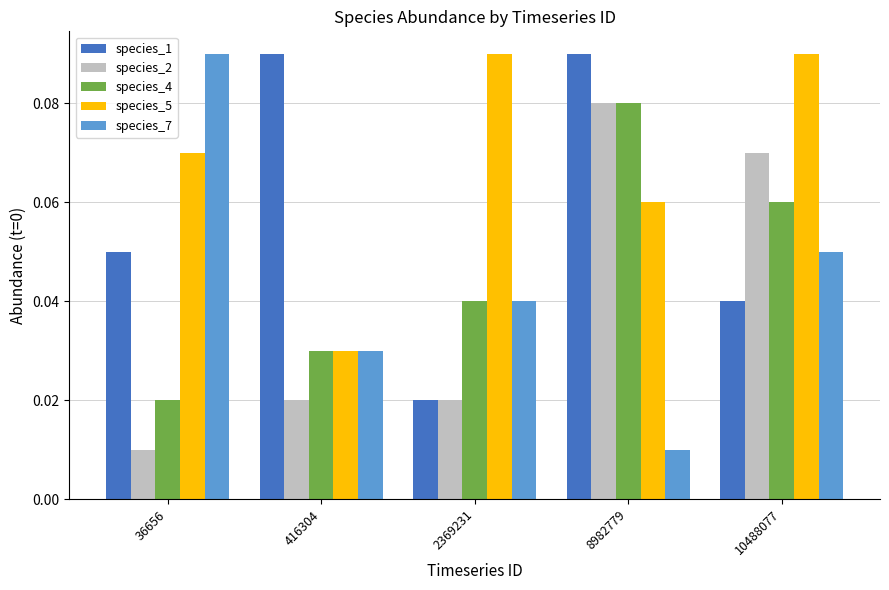

At which label is species_4 closest to 0?

36656